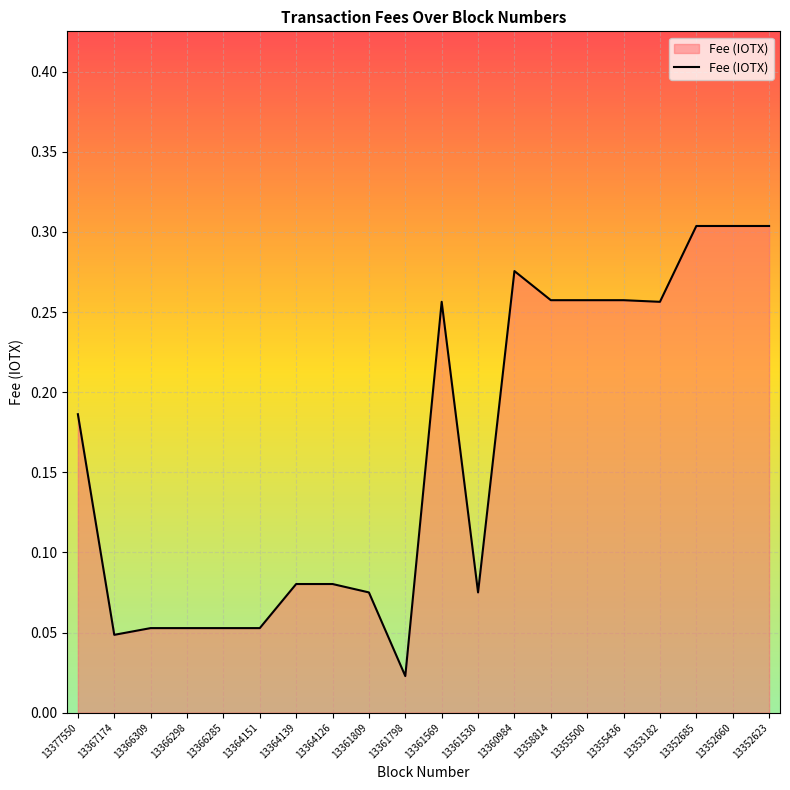

Between 13355436 and 13361798, which is larger?

13355436